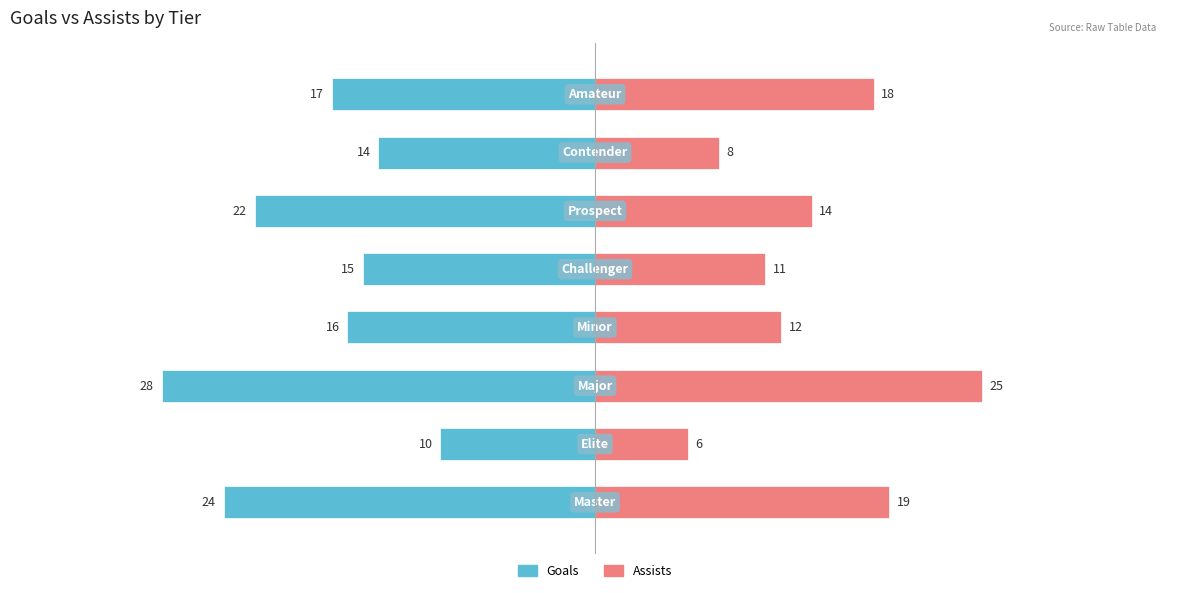

Between 2 and 3, which is larger?

3